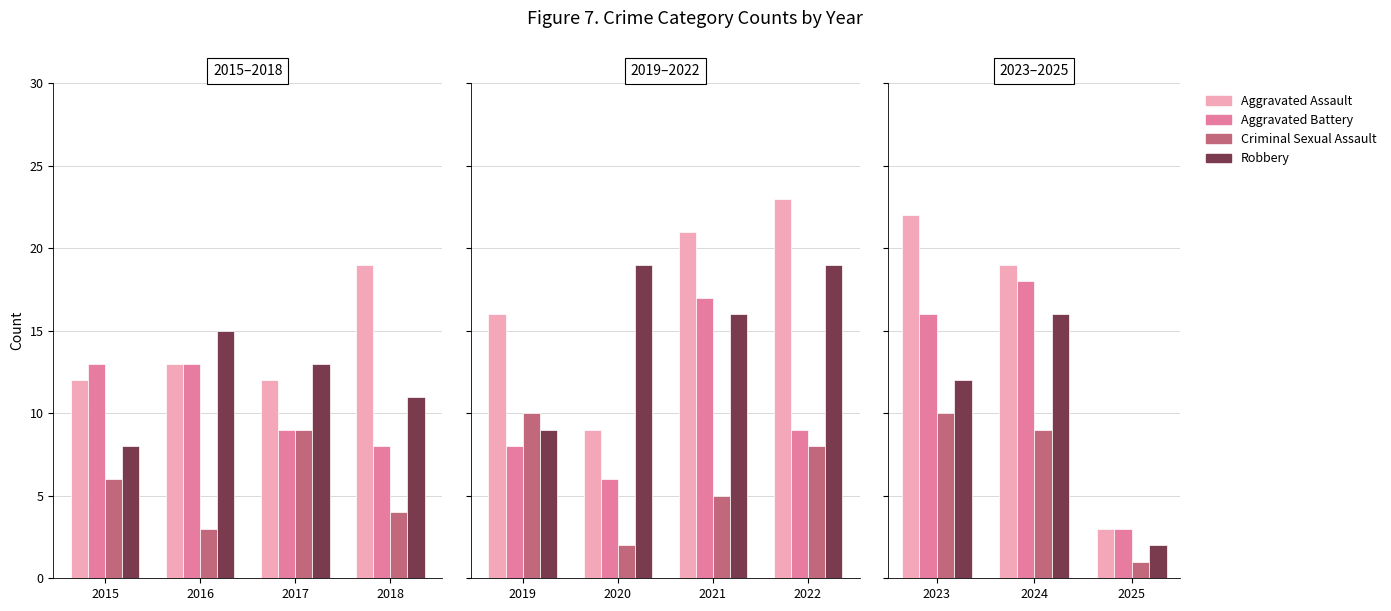

What are all the series names shown in the legend?

Aggravated Assault, Aggravated Battery, Criminal Sexual Assault, Robbery